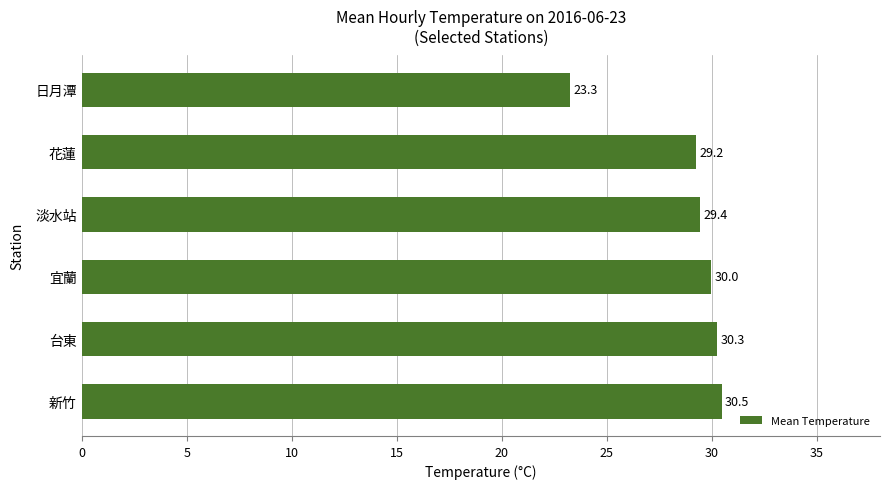

At which label is the value closest to 26?

日月潭